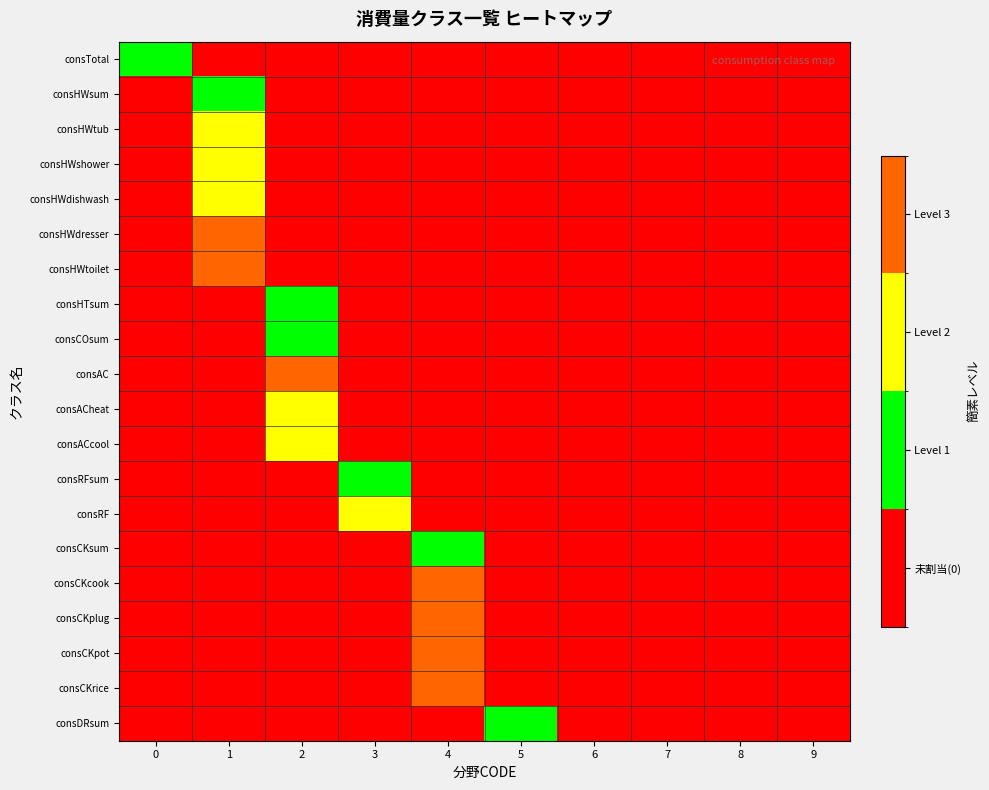

Between 2 and 9, which is larger?

2